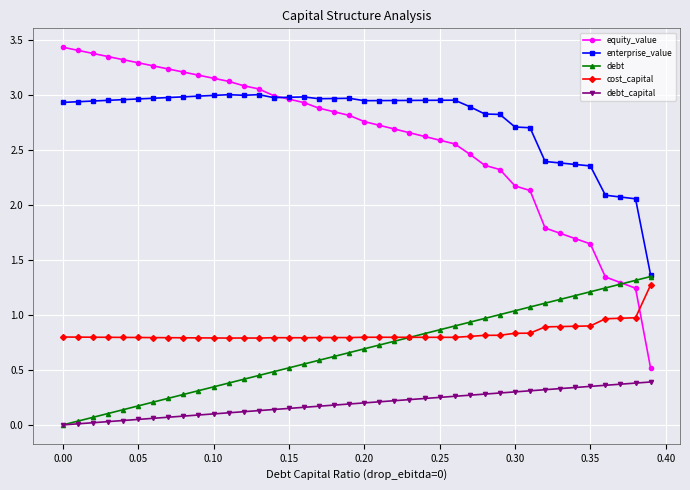

What is the greatest value displayed?

3.4